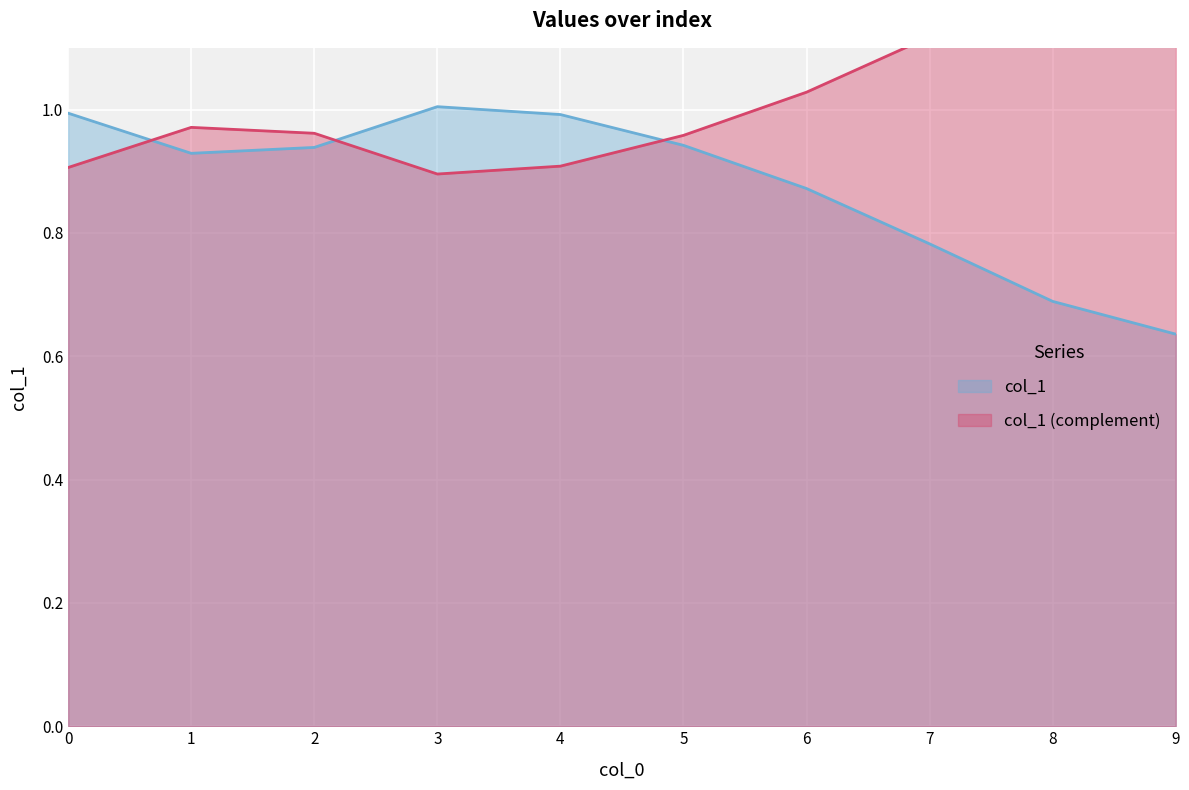

What is the difference between the maximum and minimum values?

0.4